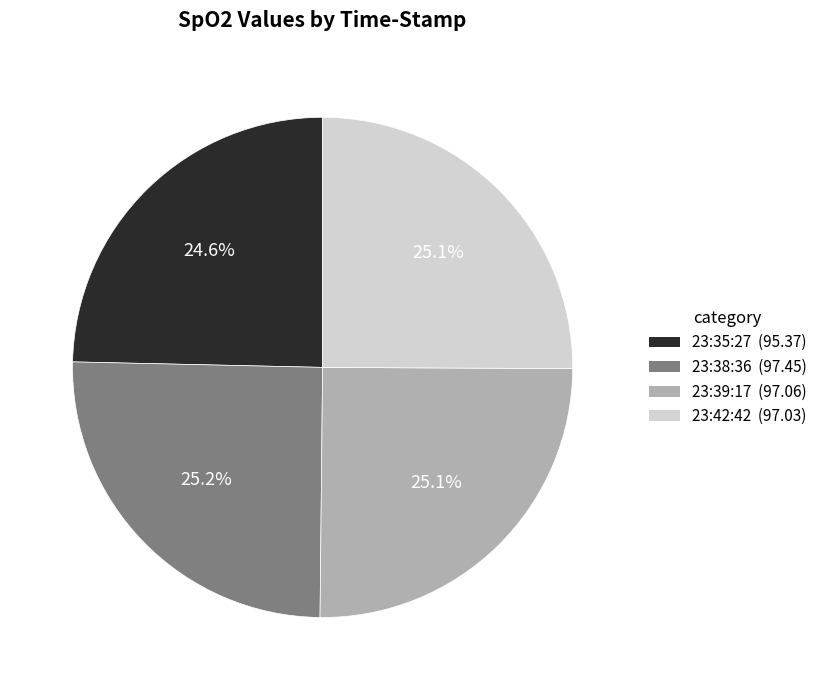

Does any single category account for the majority?

No